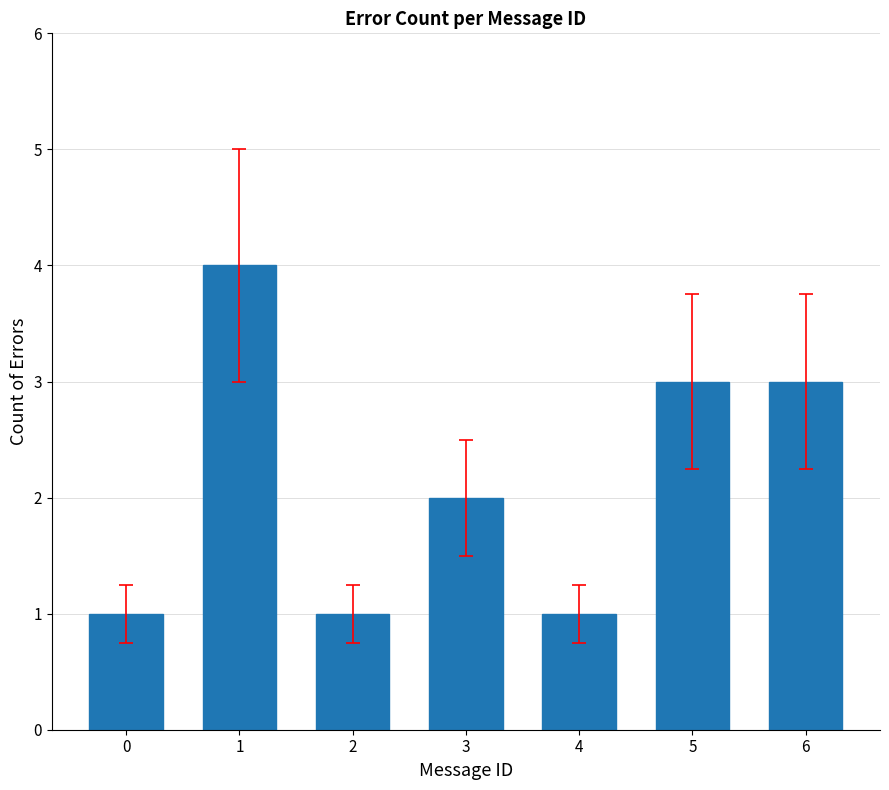

Which has a higher value, 4 or 5?

5